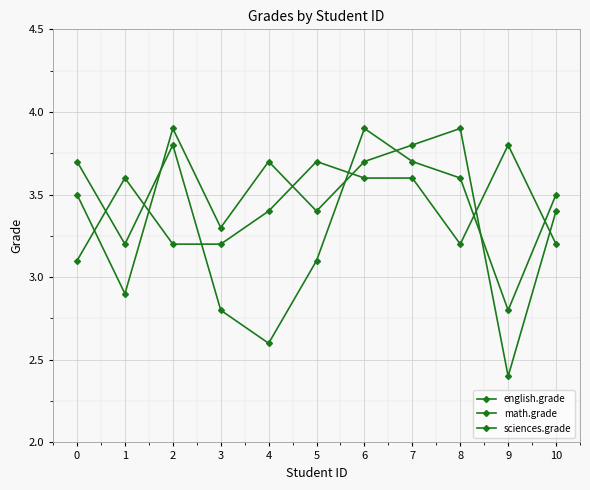

Reading left to right, list all the values displayed in this chart.

english.grade: 3.5	2.9	3.9	3.3	3.7	3.4	3.7	3.8	3.9	2.4	3.4
math.grade: 3.7	3.2	3.8	2.8	2.6	3.1	3.9	3.7	3.6	2.8	3.5
sciences.grade: 3.1	3.6	3.2	3.2	3.4	3.7	3.6	3.6	3.2	3.8	3.2